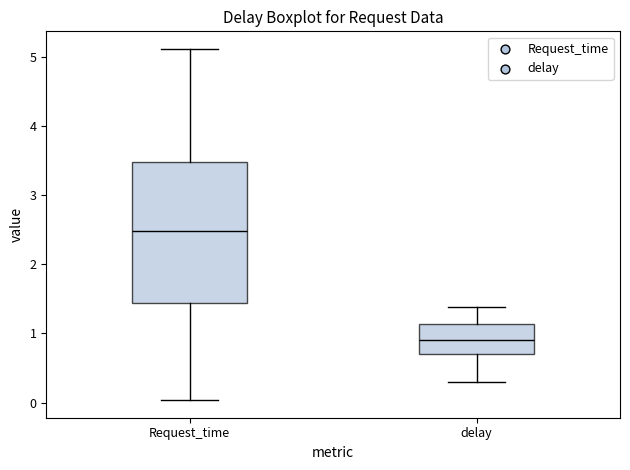

Reading left to right, transcribe this box plot: for each box, give where its median line is, the range the box spans, and where its two whiskers end, as read against the y-axis. The values are not printed on the chart, so give them approximately, as read against the axis.

Request_time: median 2.5, box 1.4 to 3.5, whiskers 0.0 to 5.1
delay: median 0.9, box 0.7 to 1.1, whiskers 0.3 to 1.4